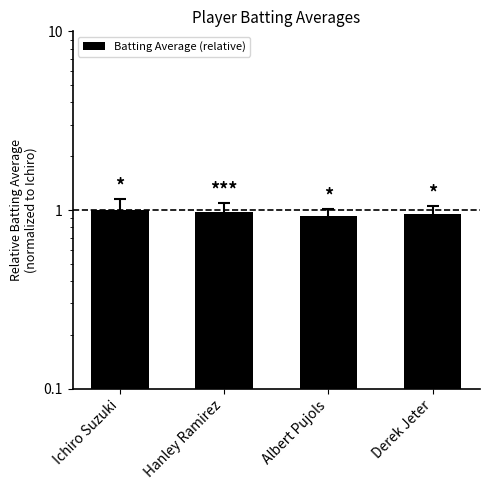

What is the change in value from Ichiro Suzuki to Albert Pujols?

-0.1